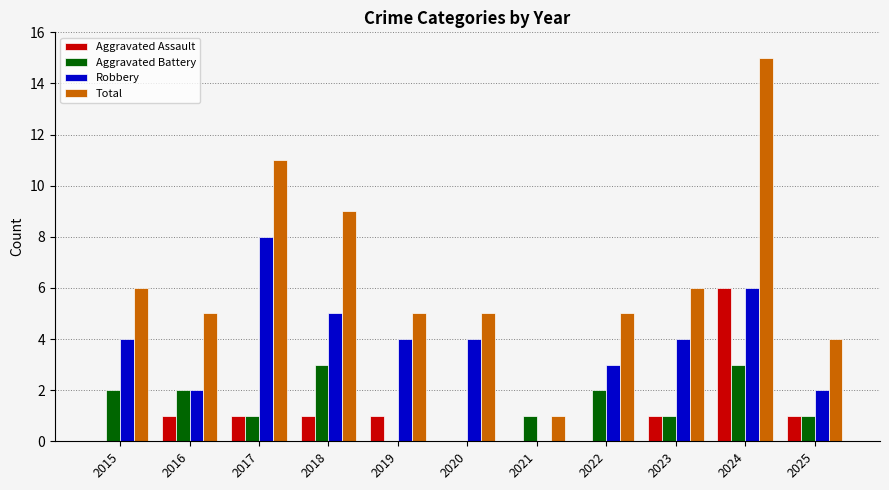

Is it true that Aggravated Battery equals 1 at 2025?

True